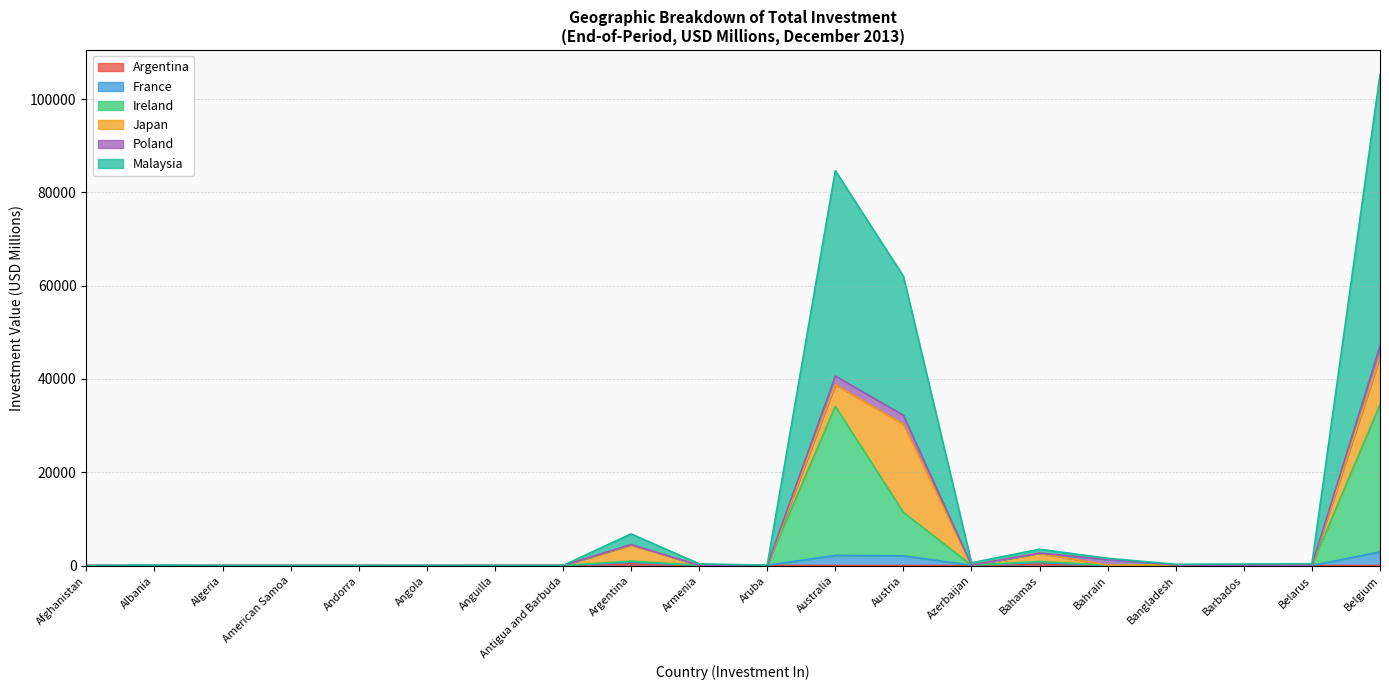

At which category is the sum across all series the highest?

Belgium